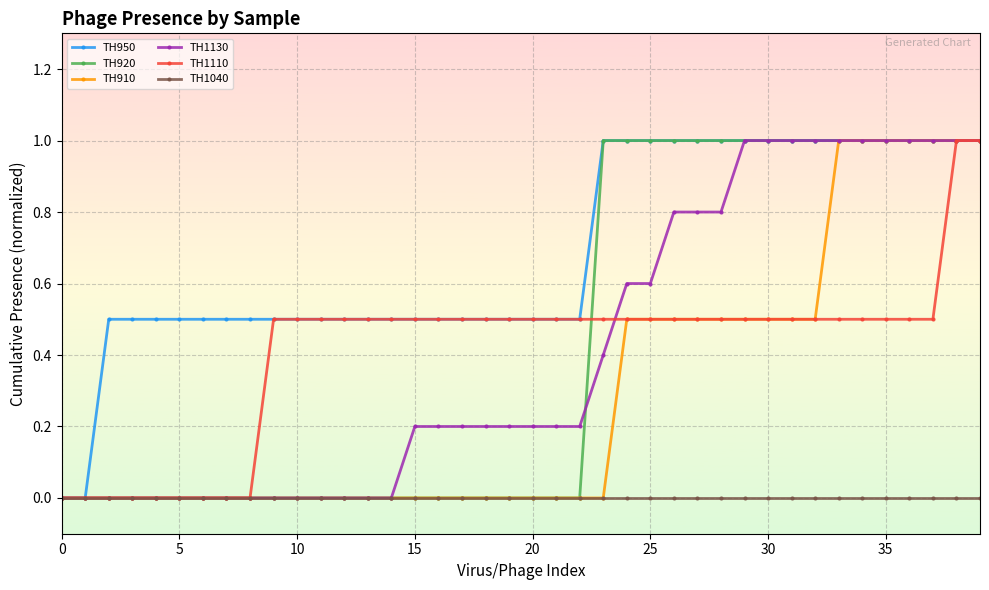

Is this an area chart (filled region under the line)?

No